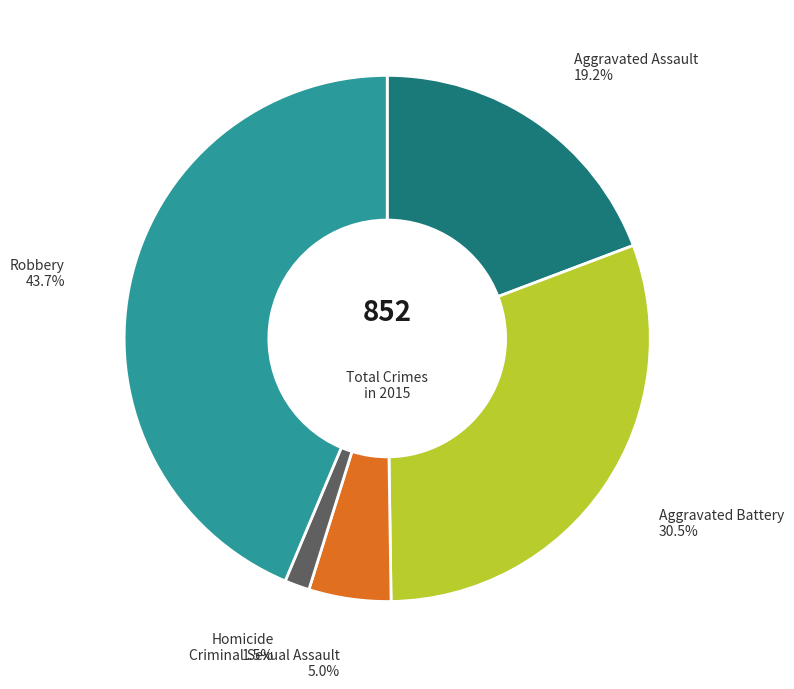

How many slices are in this pie chart?

5